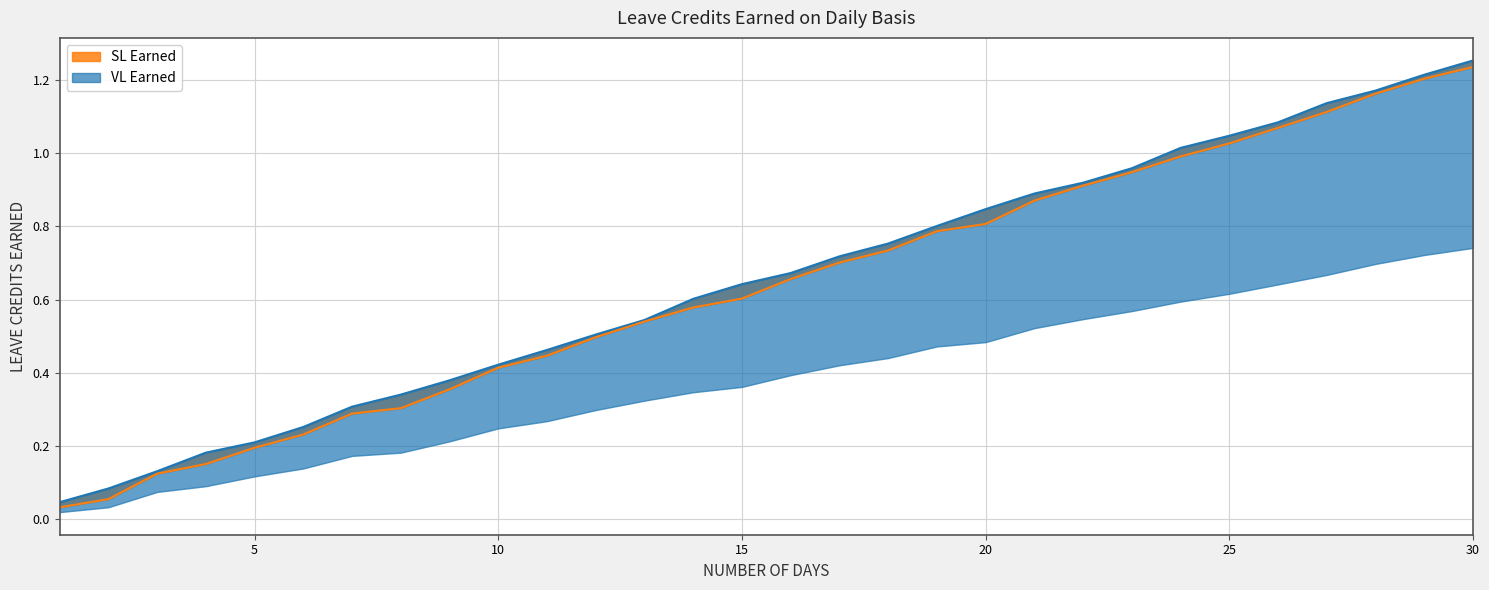

Rank the categories by SL Earned value from lowest to highest.

1, 2, 3, 4, 5, 6, 7, 8, 9, 10, 11, 12, 13, 14, 15, 16, 17, 18, 19, 20, 21, 22, 23, 24, 25, 26, 27, 28, 29, 30